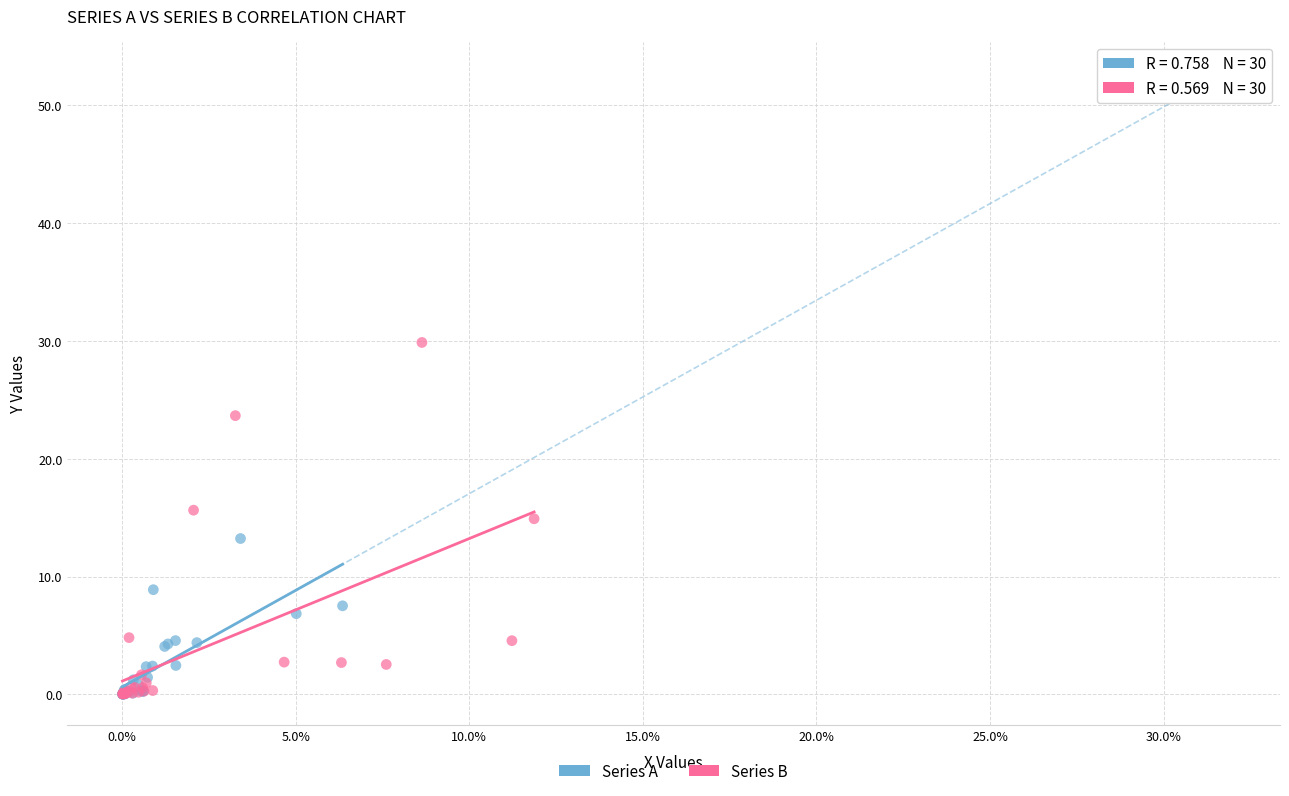

Which series reaches the maximum Y coordinate?

Series B